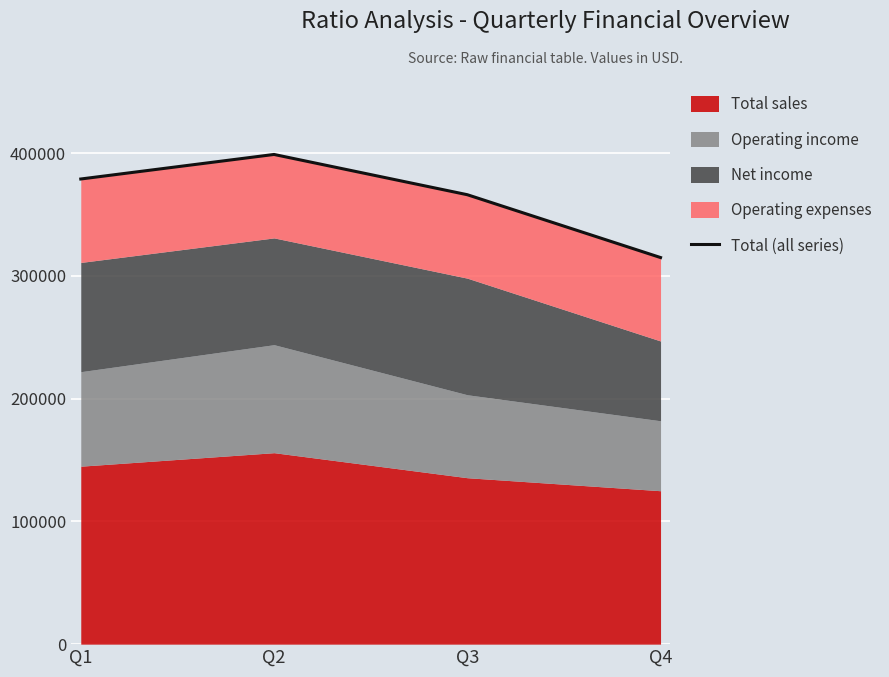

Count the number of categories in the chart.

4